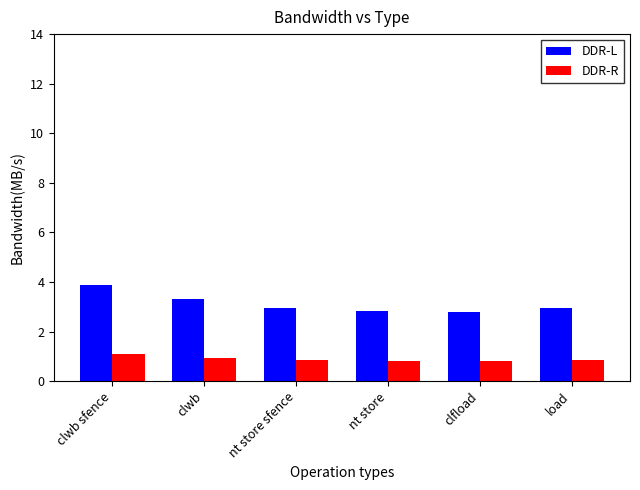

Count the number of data series in this chart.

2